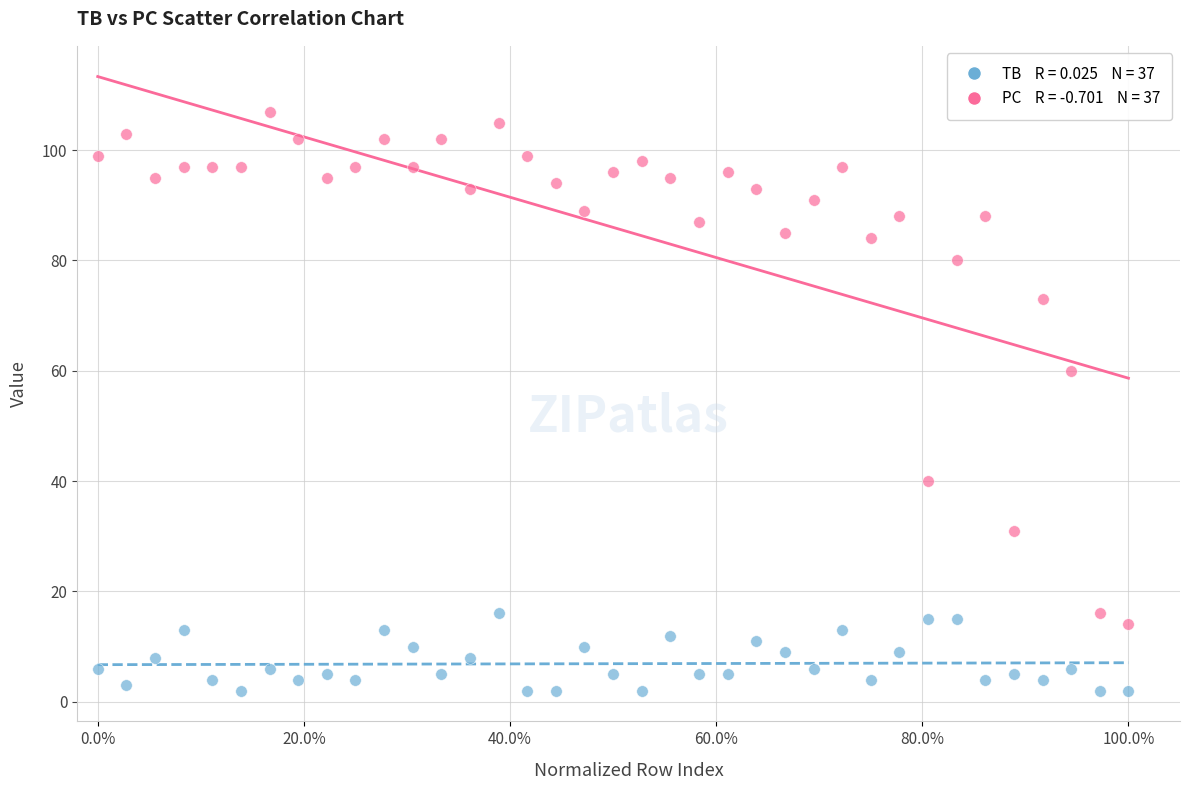

Across all data points, what is the range of Y values (max minus min)?

105